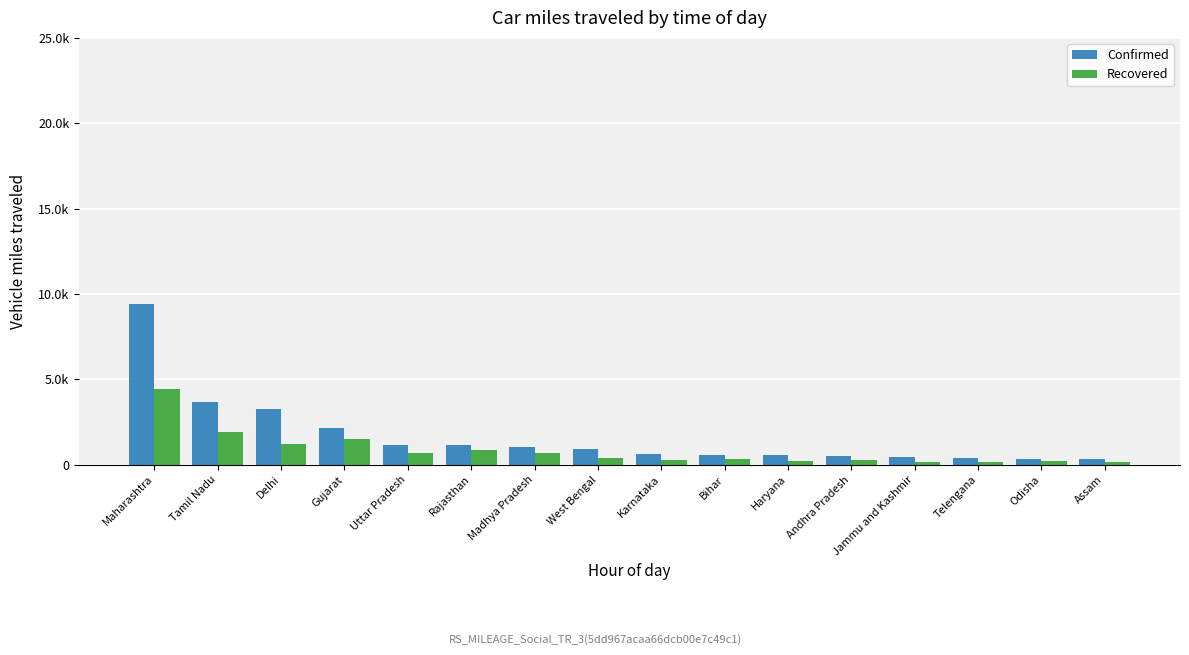

At which category is the sum across all series the highest?

Maharashtra